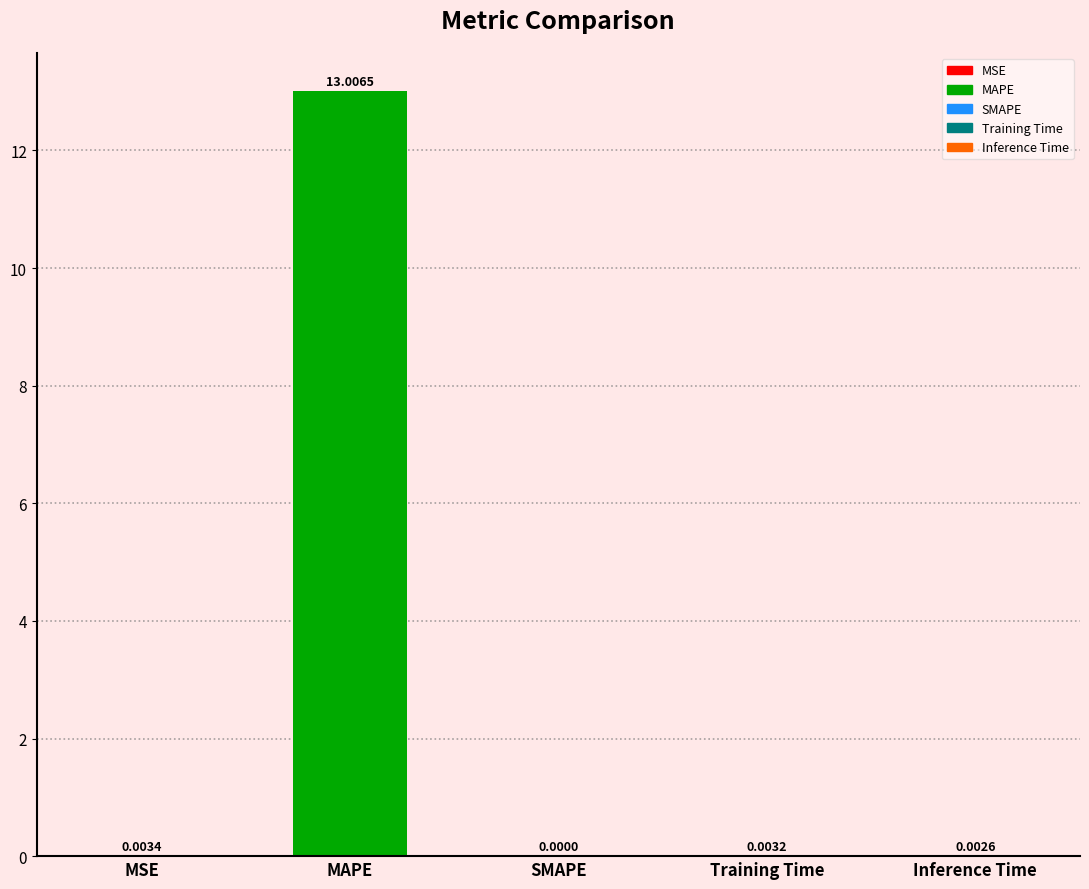

Which label corresponds to the largest value in the chart?

MAPE